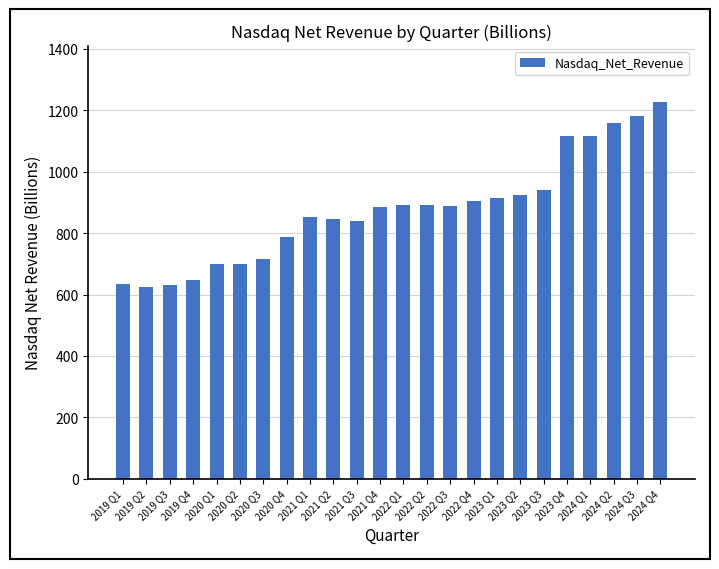

Is it true that the value at 2023 Q3 is 387?

False